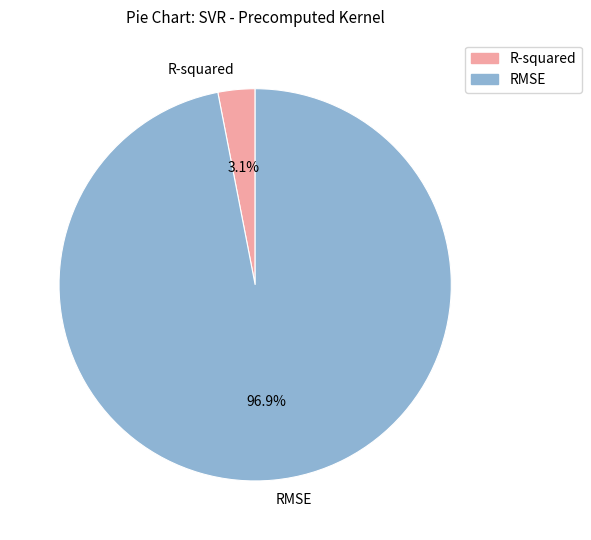

Rank the categories by value from lowest to highest.

R-squared, RMSE